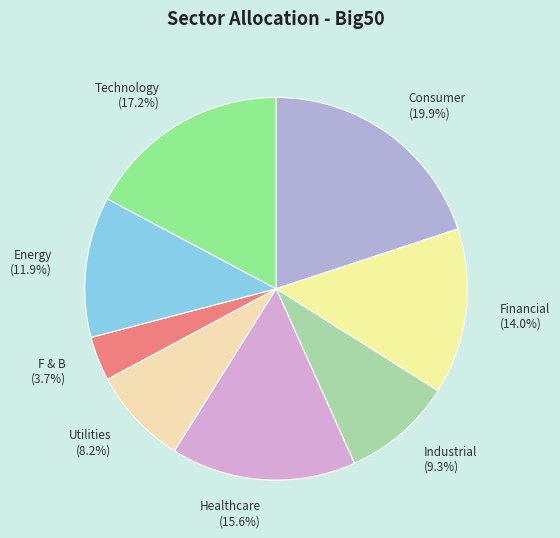

To the nearest percent, what is the difference between the largest and smallest slice percentages?

16%